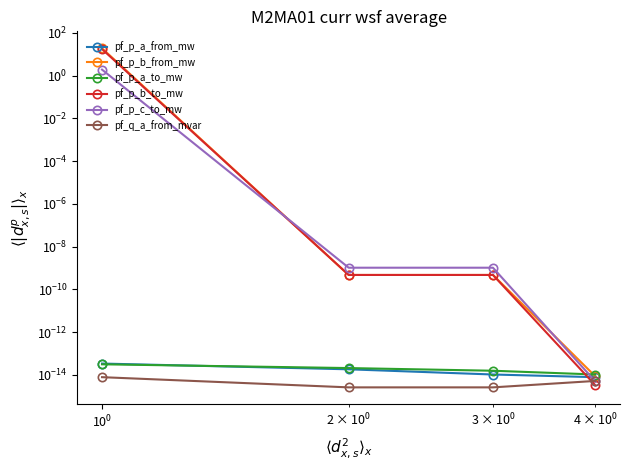

How many distinct data groups are displayed?

6